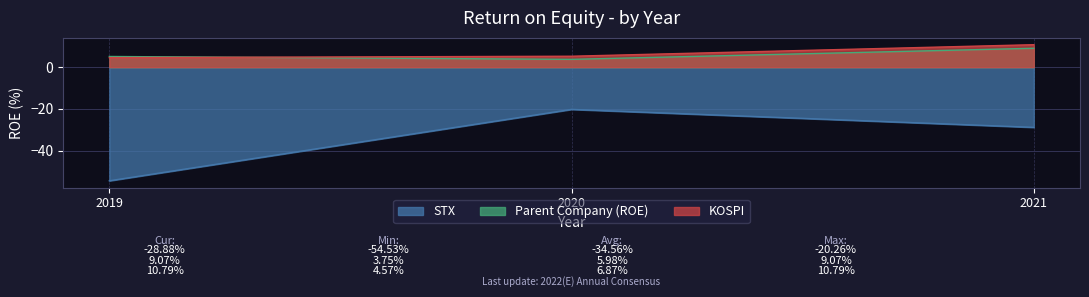

Which series has the widest spread of values?

STX